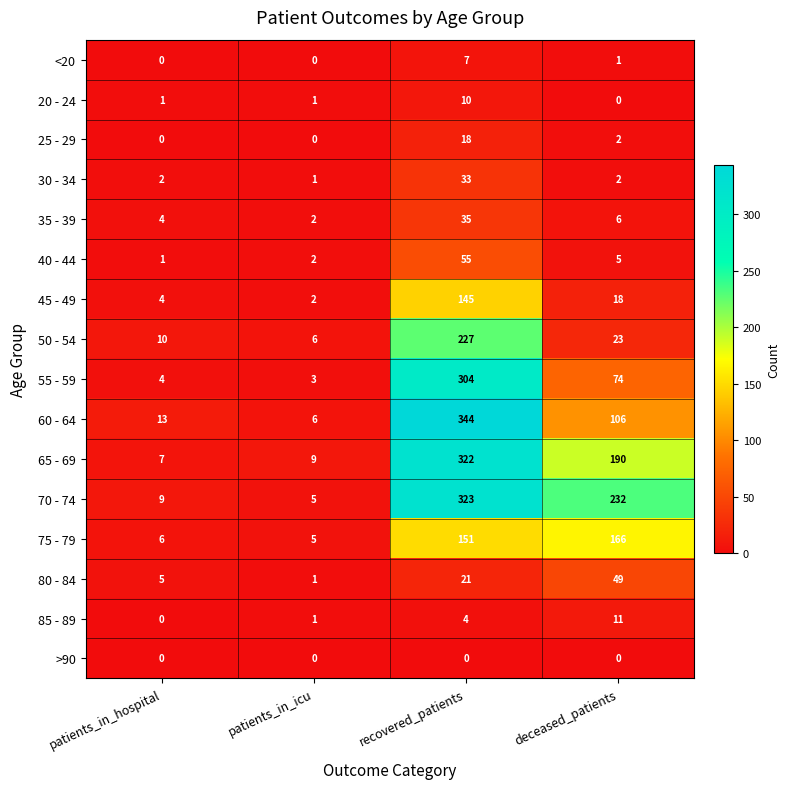

What is the difference between the maximum and minimum values in the 55 - 59 series?

301